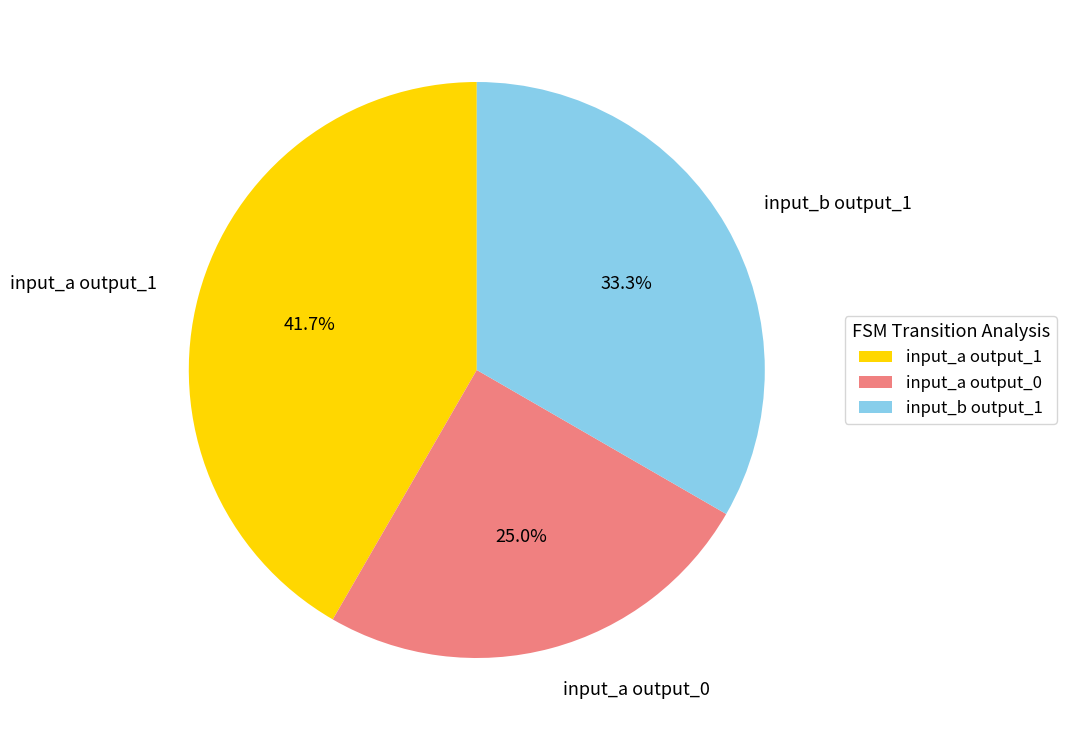

How many slices are in this pie chart?

3